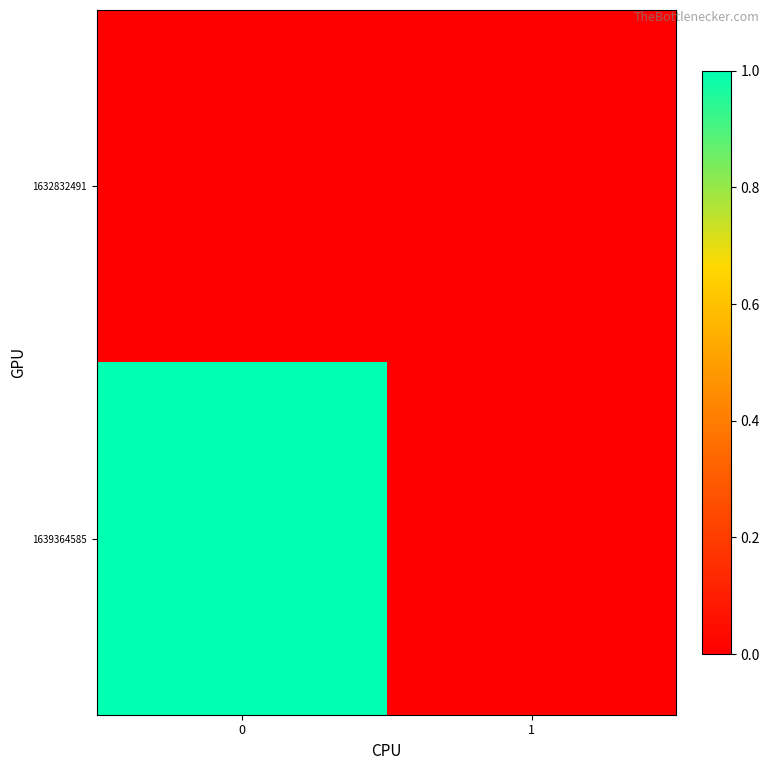

Reading right to left, extract all data points from this chart.

1632832491: 1=0	0=0
1639364585: 1=0	0=1